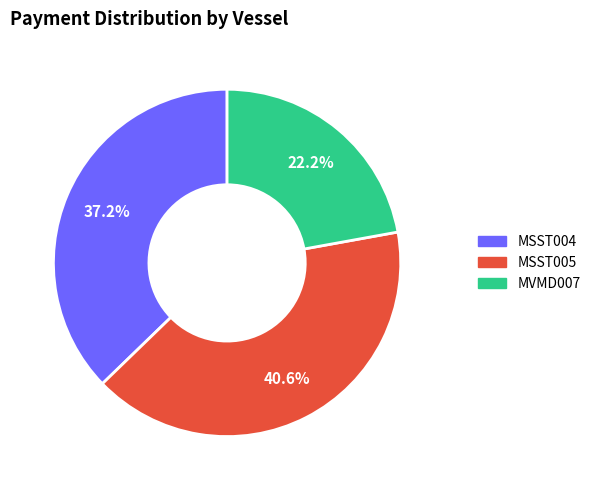

How many segments does this pie chart have?

3